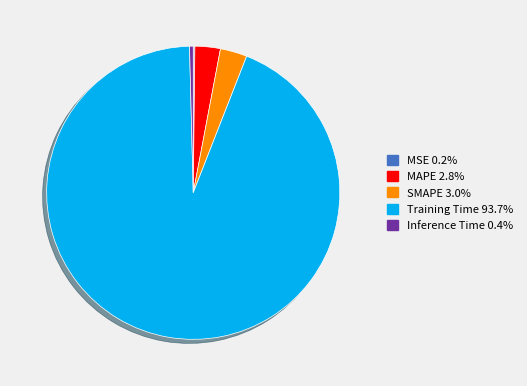

Is it true that Training Time is 86% of the pie?

False